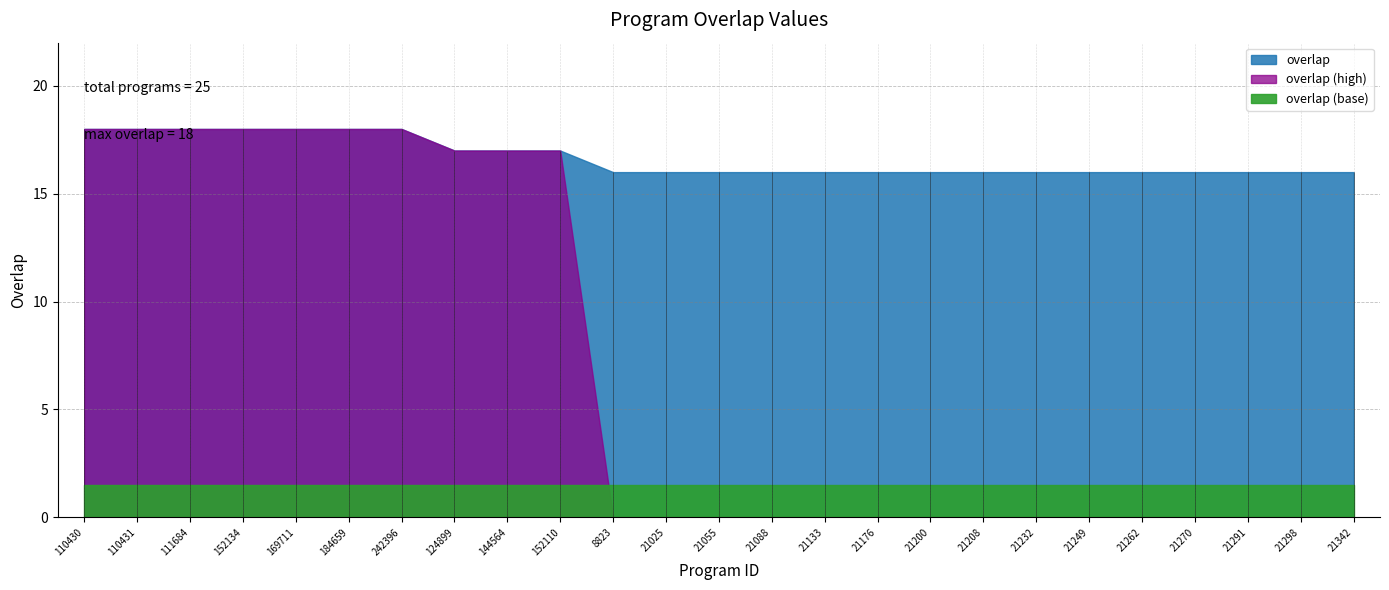

Does the chart display data point markers on the line(s)?

No